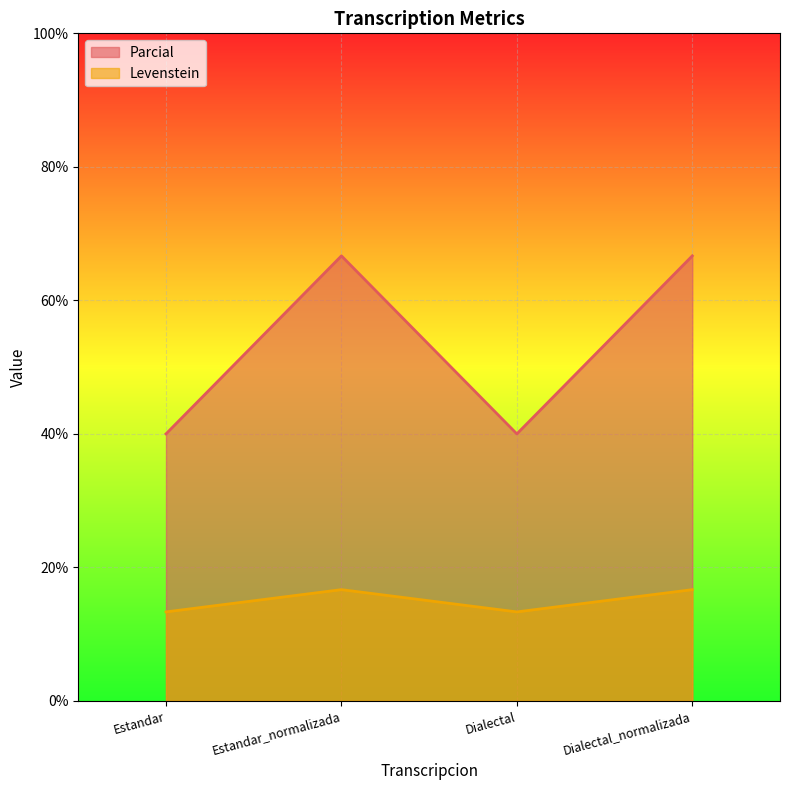

List the series in order of their overall mean, lowest first.

Levenstein, Parcial